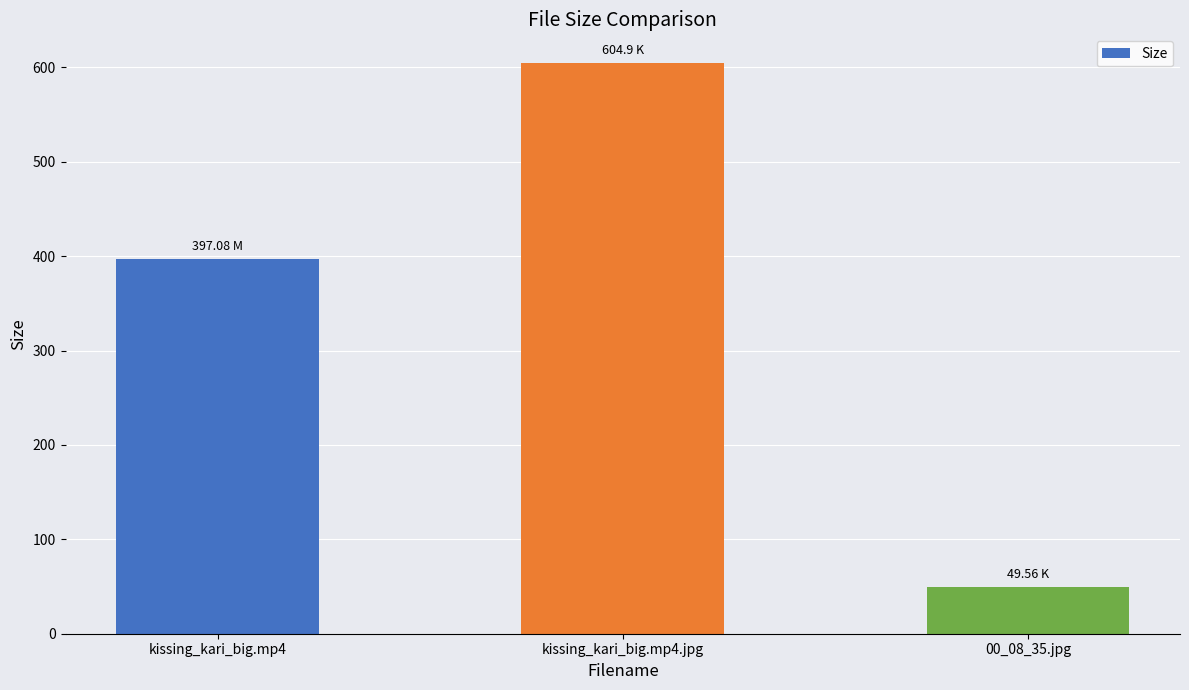

What is the change in value from kissing_kari_big.mp4 to kissing_kari_big.mp4.jpg?

+207.8